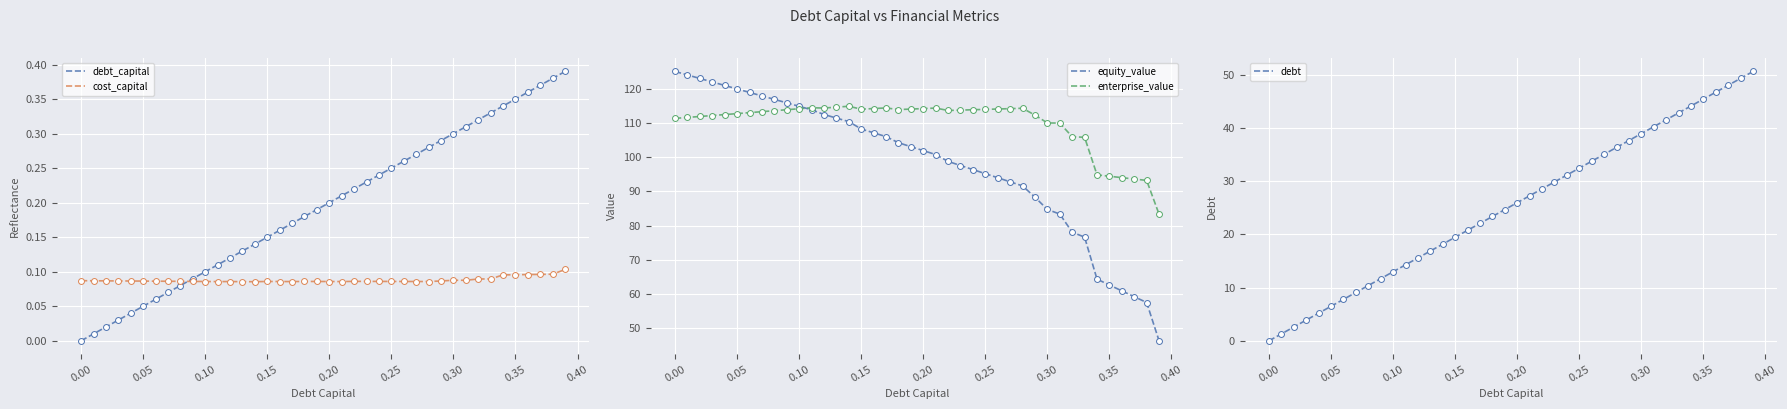

Which series has the largest total across all categories?

enterprise_value